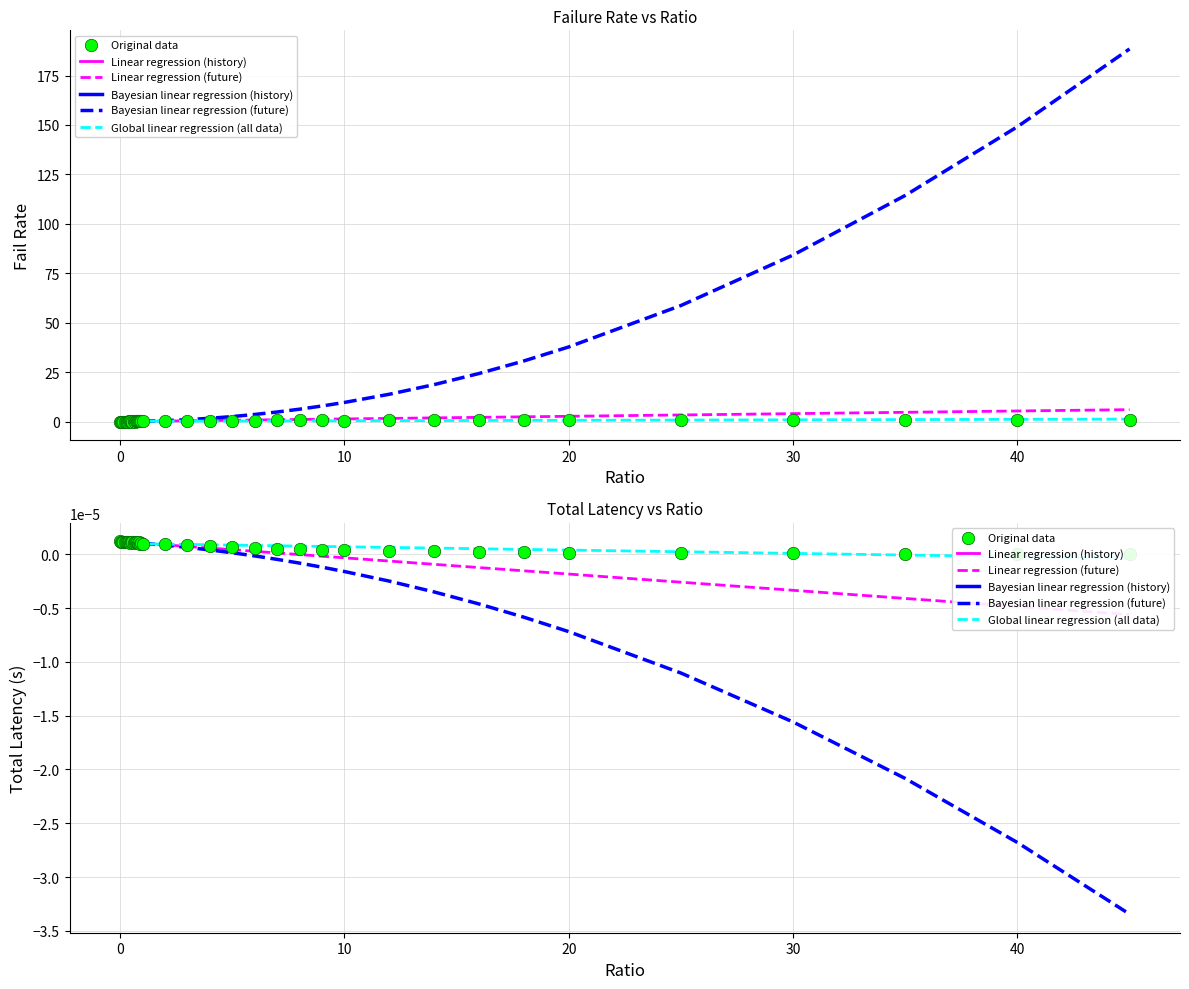

At how many categories does at least one series exceed 0?

40